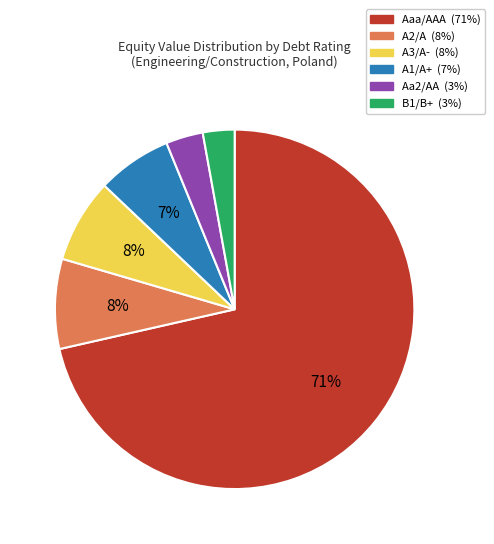

Does any single category account for the majority?

Yes